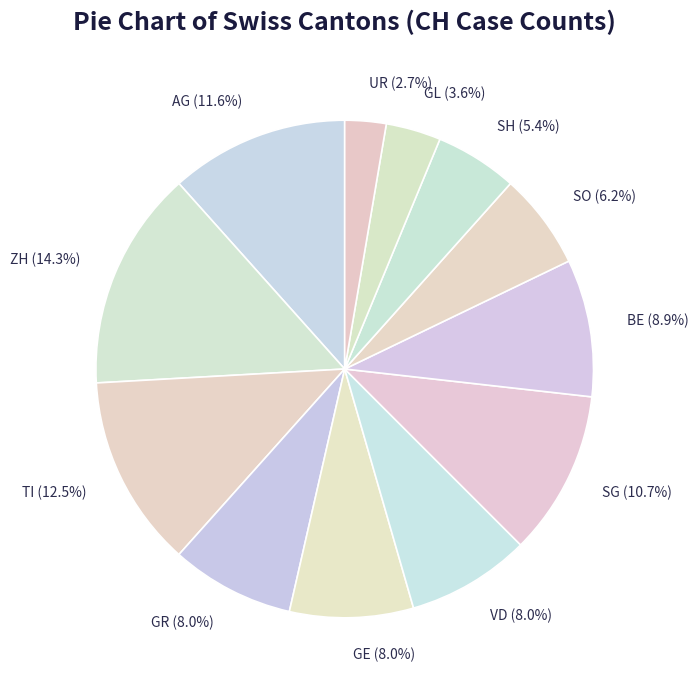

Approximately how many times larger is the value at GR compared to BE?

0.9